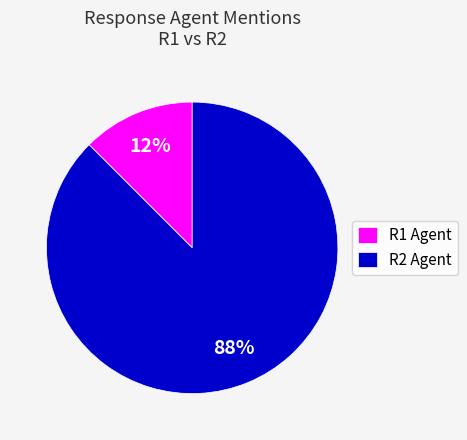

To the nearest percent, what is the average slice percentage?

50%